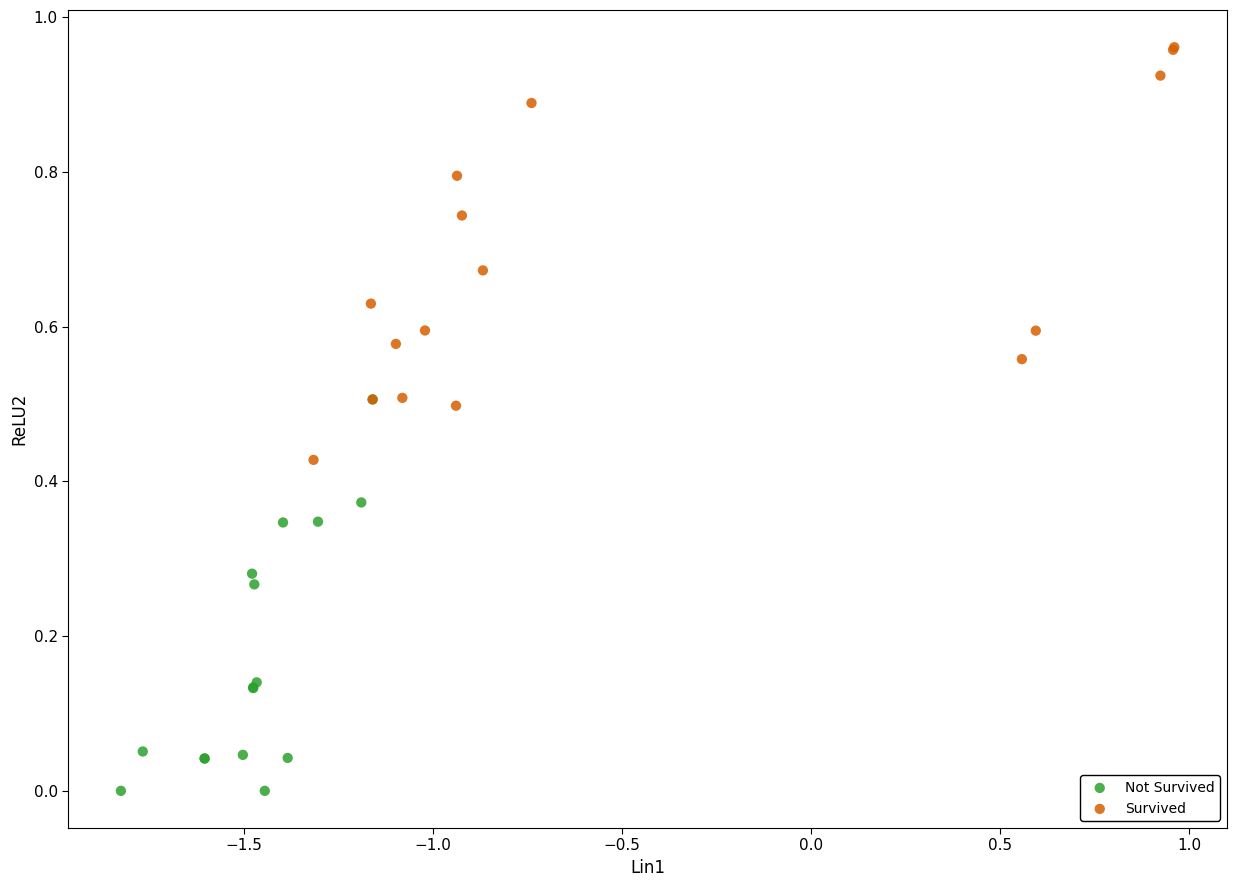

Which series reaches the minimum Y coordinate?

Not Survived